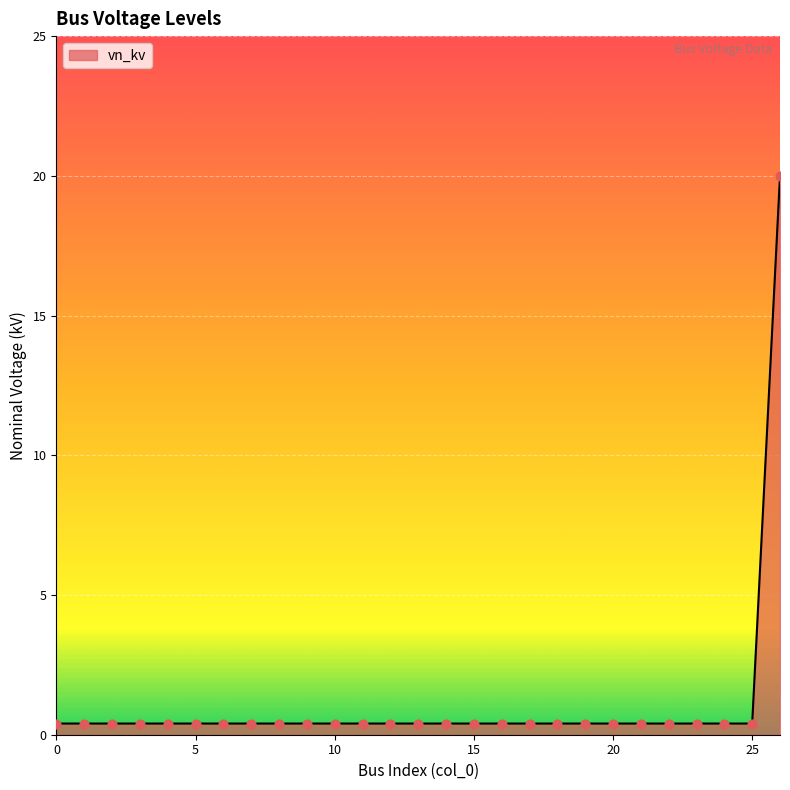

What is the difference between the maximum and minimum values?

19.6